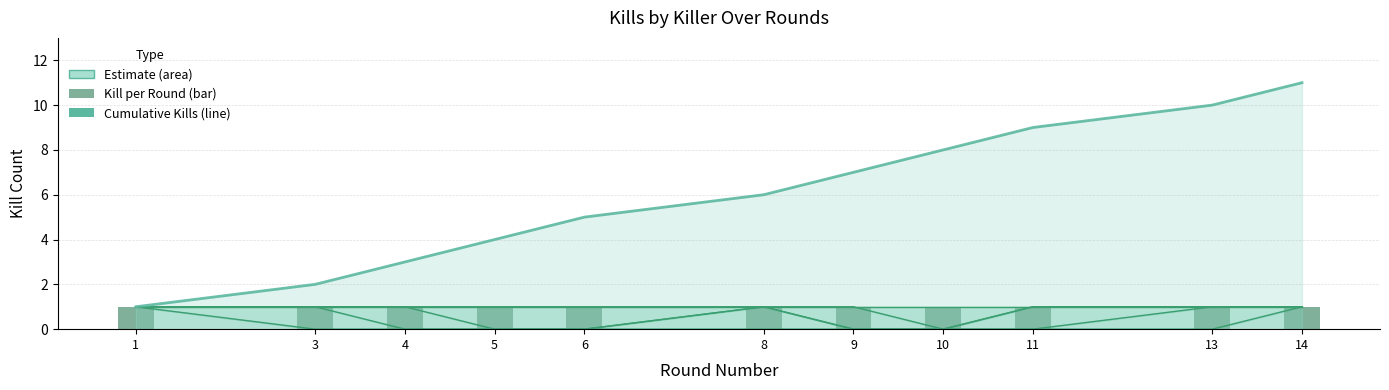

Count the values in the range 3 to 9.

7